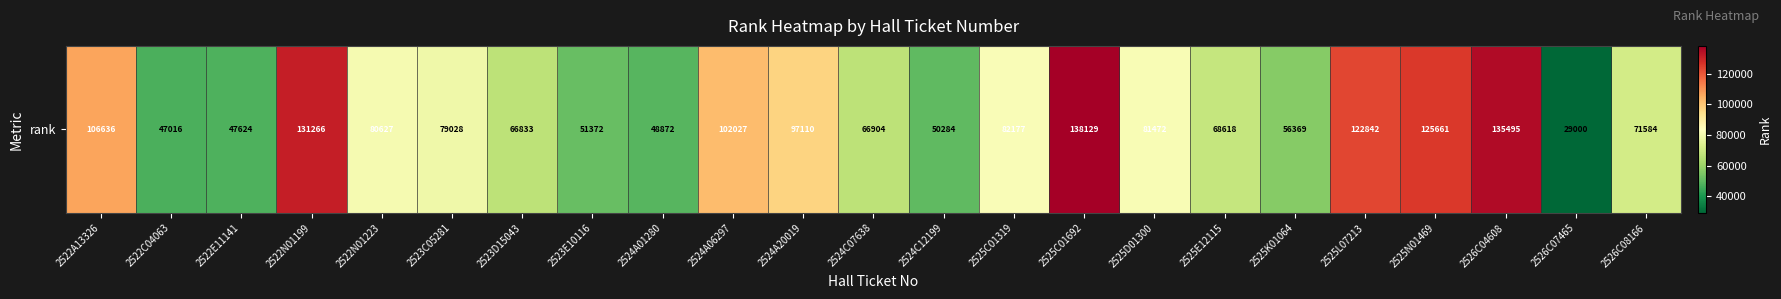

At which label does the data first exceed 79028?

2522A13326